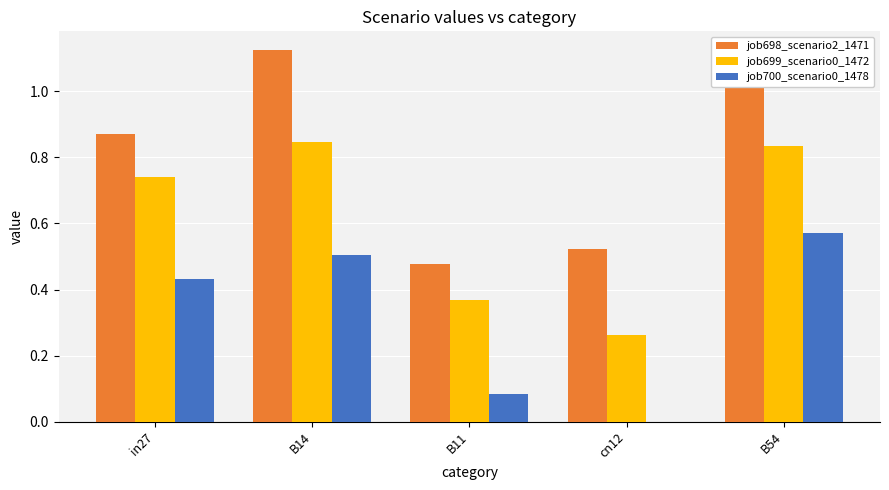

Which series has the largest total across all categories?

job698_scenario2_1471